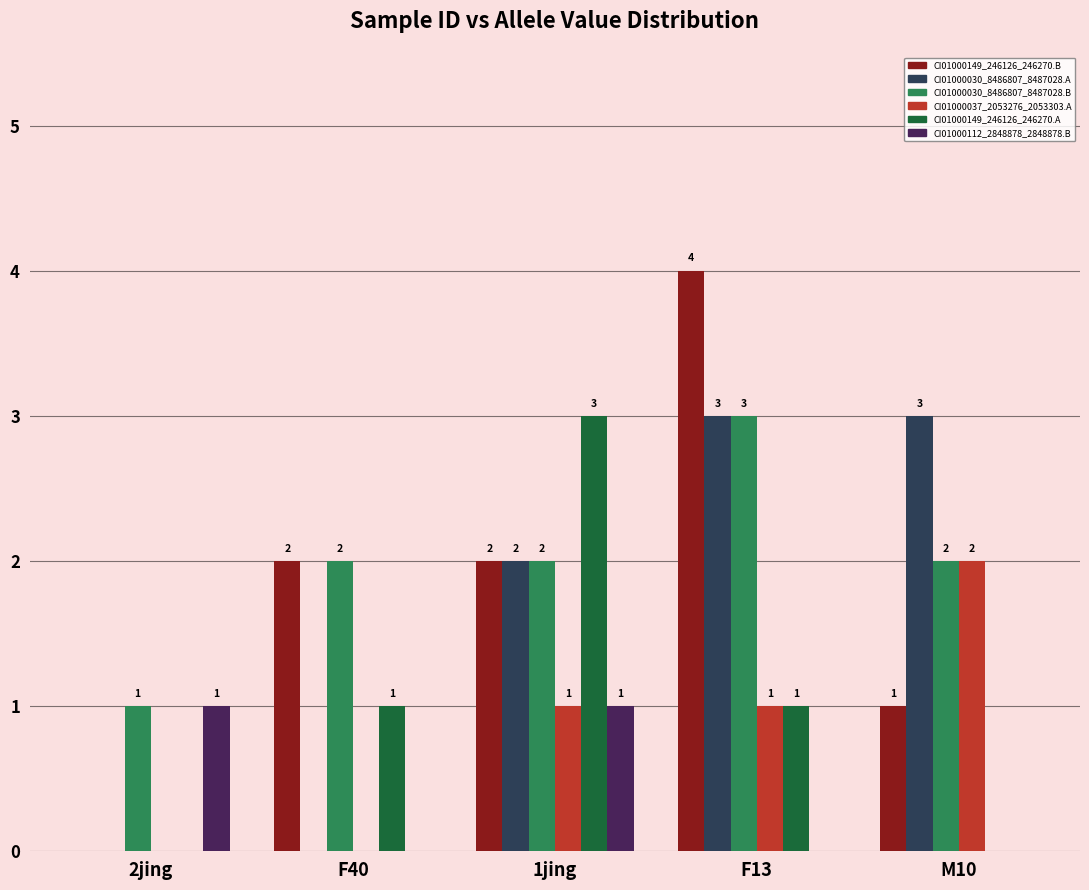

What is the sum of all CI01000037_2053276_2053303.A values?

4